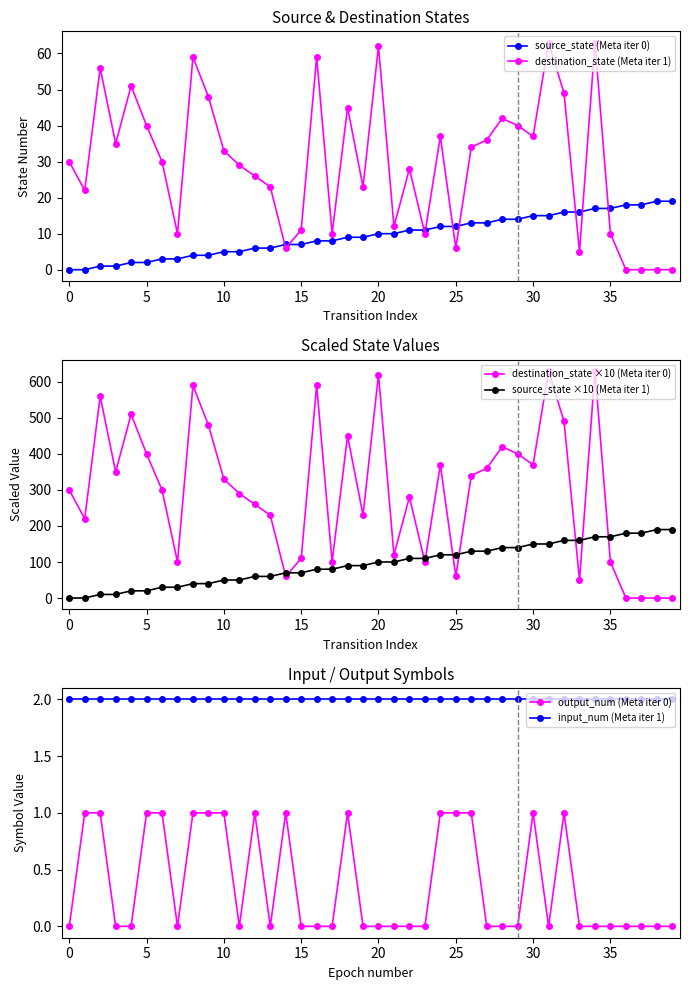

Which series has the largest total across all categories?

destination_state